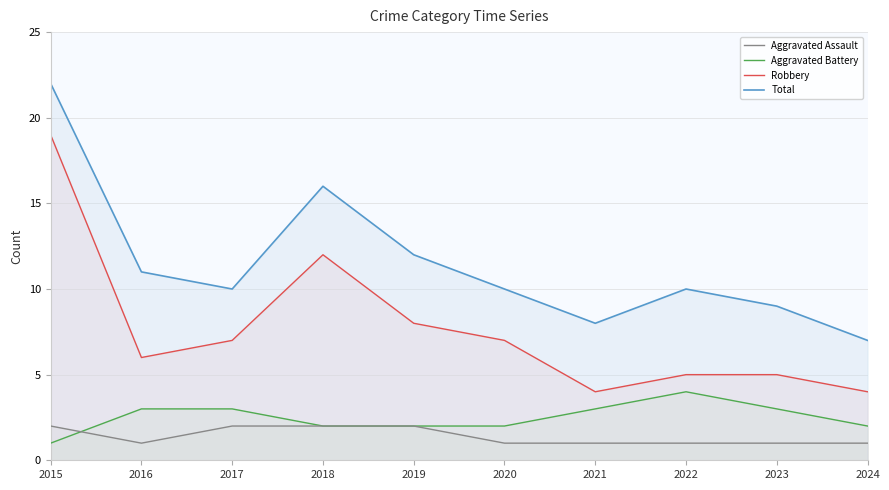

The value of Total at 2017 is 10. True or false?

True